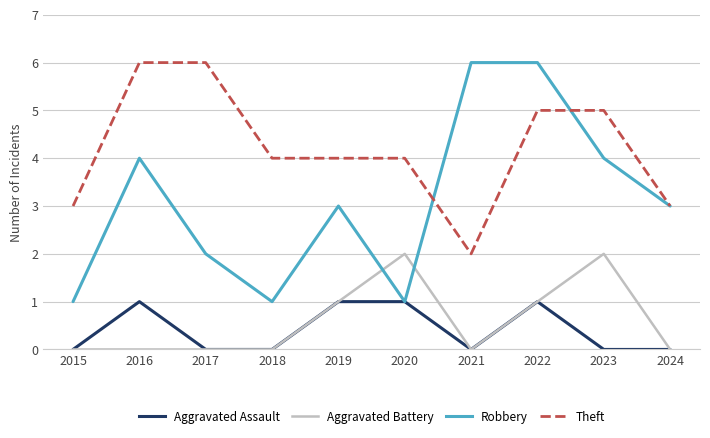

Reading left to right, extract all data points from this chart.

Aggravated Assault: 2015=0	2016=1	2017=0	2018=0	2019=1	2020=1	2021=0	2022=1	2023=0	2024=0
Aggravated Battery: 2015=0	2016=0	2017=0	2018=0	2019=1	2020=2	2021=0	2022=1	2023=2	2024=0
Robbery: 2015=1	2016=4	2017=2	2018=1	2019=3	2020=1	2021=6	2022=6	2023=4	2024=3
Theft: 2015=3	2016=6	2017=6	2018=4	2019=4	2020=4	2021=2	2022=5	2023=5	2024=3